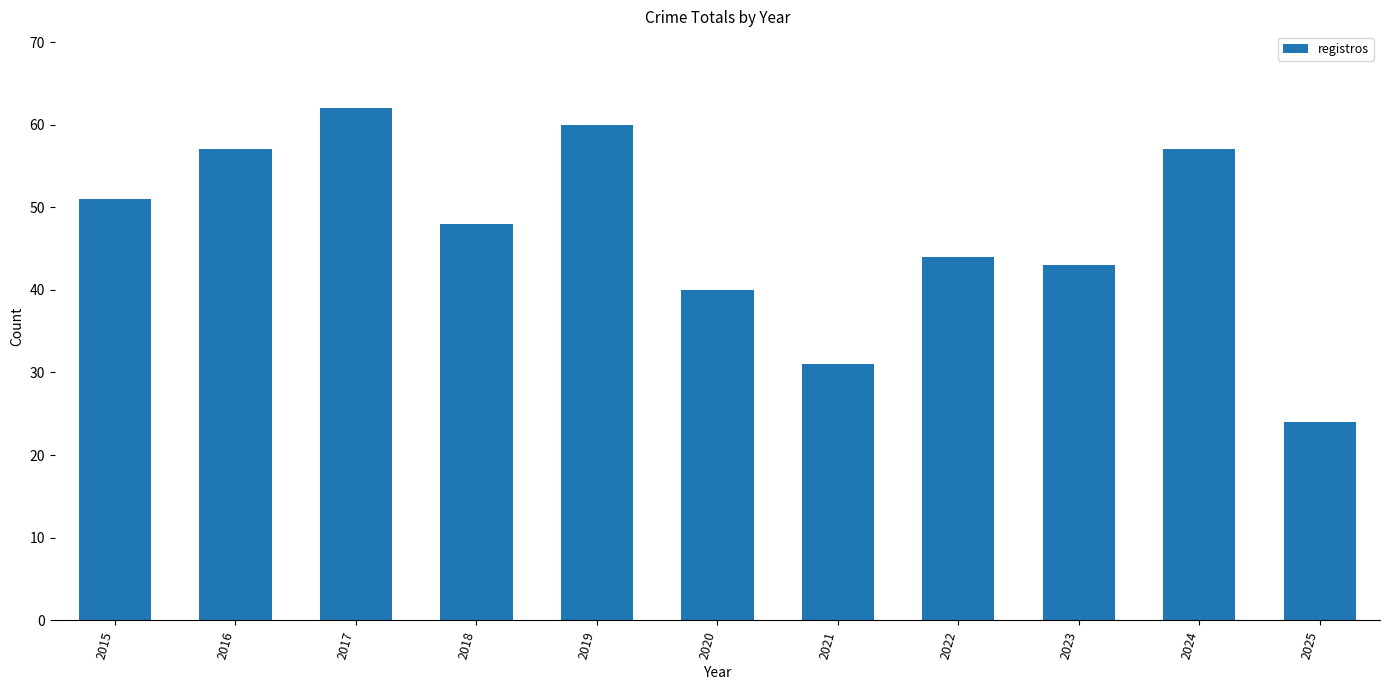

What is the difference between the values at 2015 and 2019?

9